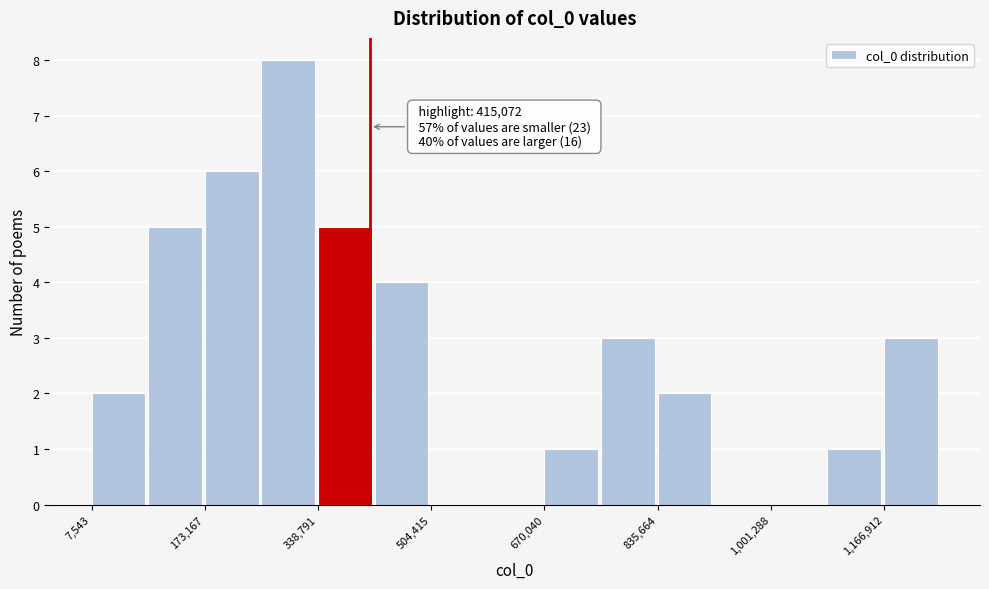

Which range on the x-axis has the tallest bar?

260000 to 340000